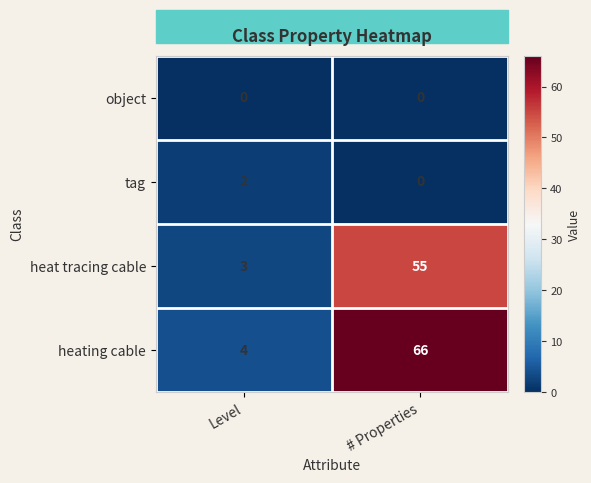

What is the total value across all series at # Properties?

121